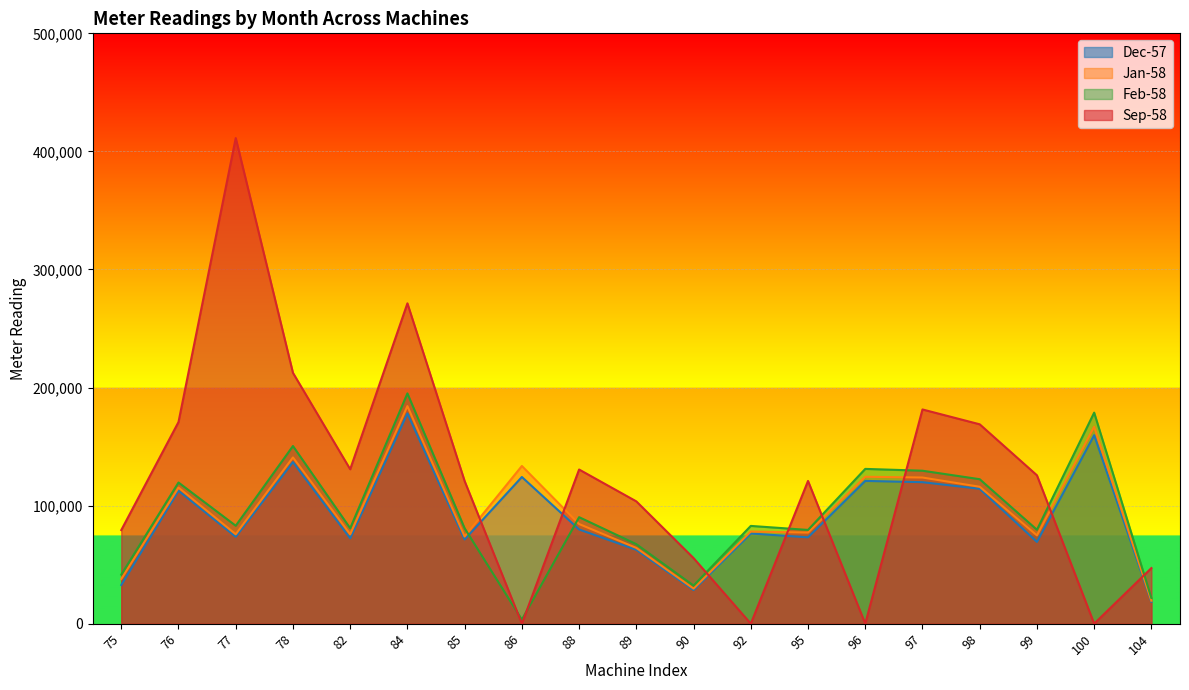

How many data points does each series have?

19